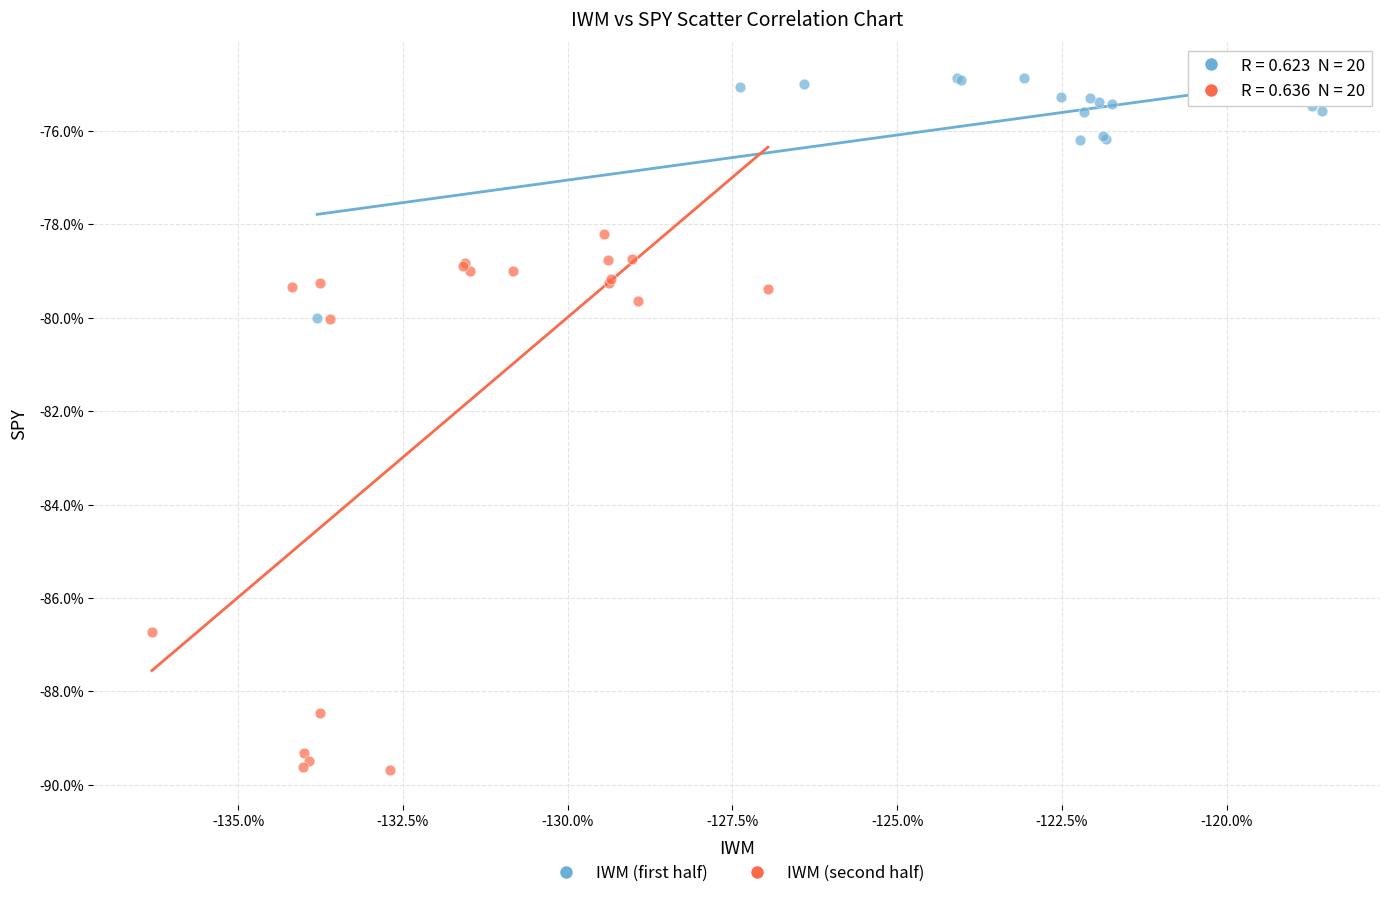

Which series reaches the maximum Y coordinate?

IWM (first half)